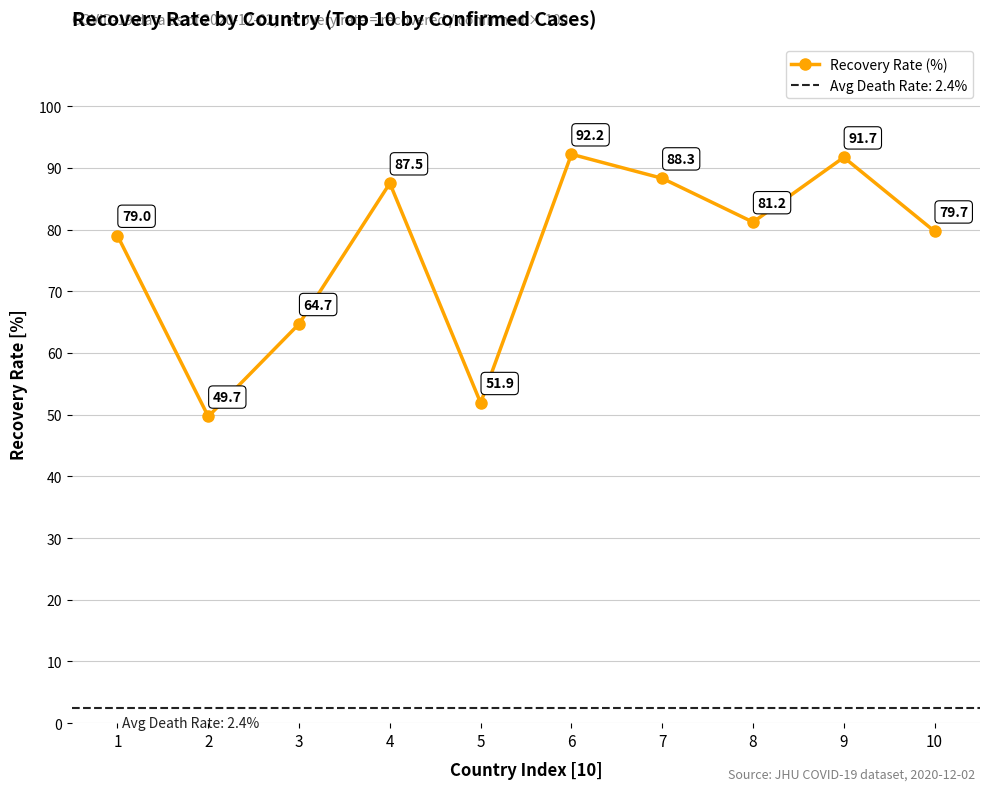

How many lines are shown in the chart?

1